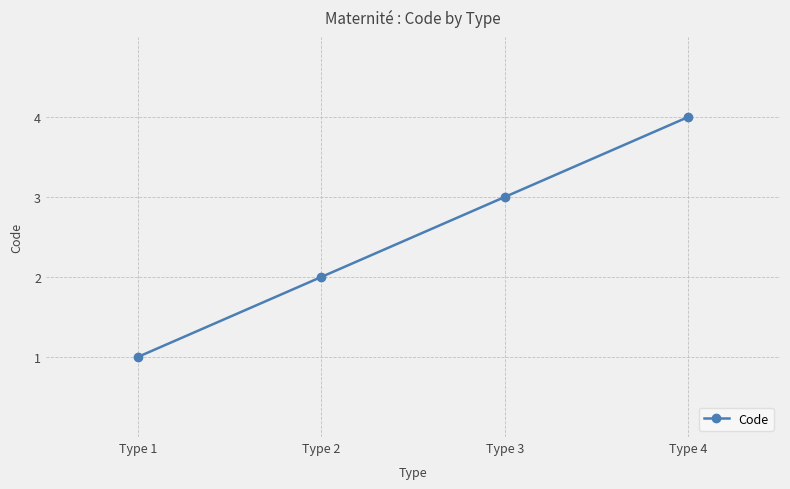

What value does the data have at Type 3?

3